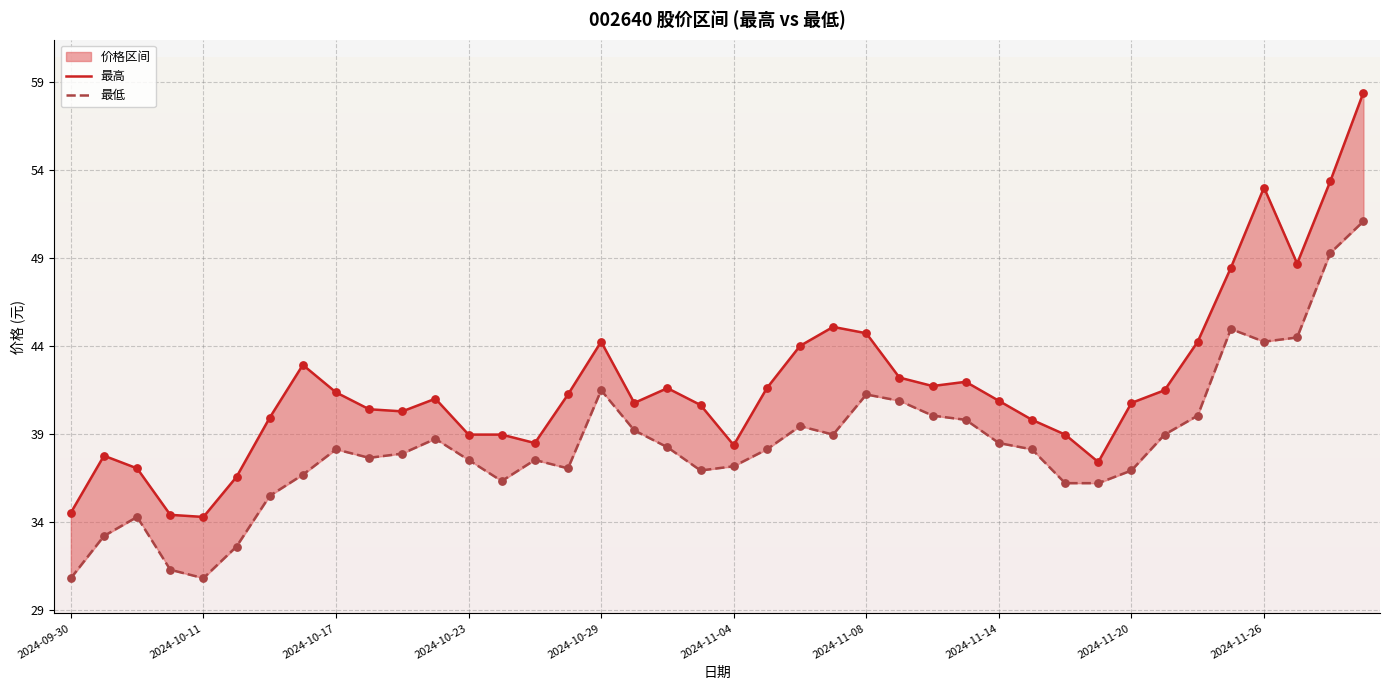

Which series has the widest spread of Y values?

最高